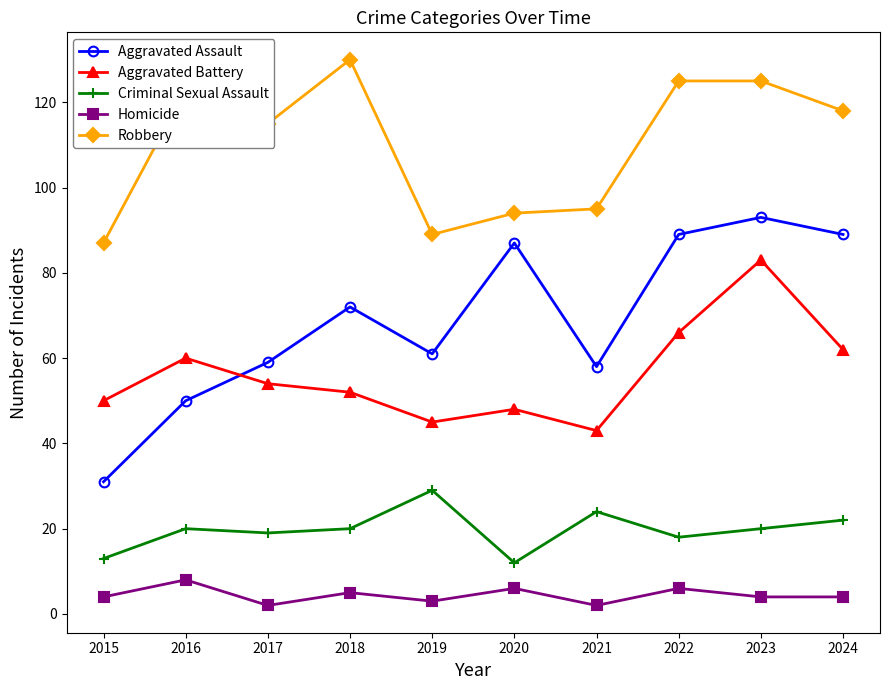

At 2021, list the series in order from smallest to largest.

Homicide, Criminal Sexual Assault, Aggravated Battery, Aggravated Assault, Robbery